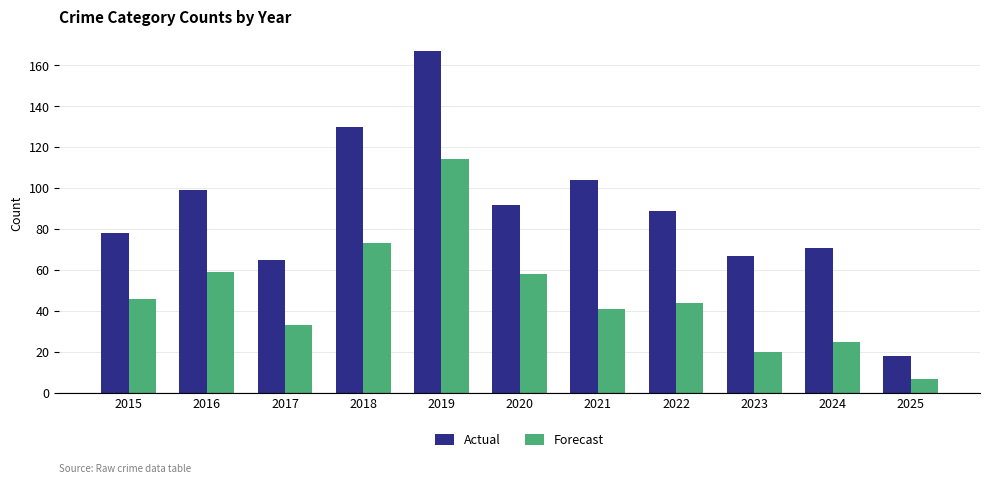

What is the highest value of the Forecast series?

114